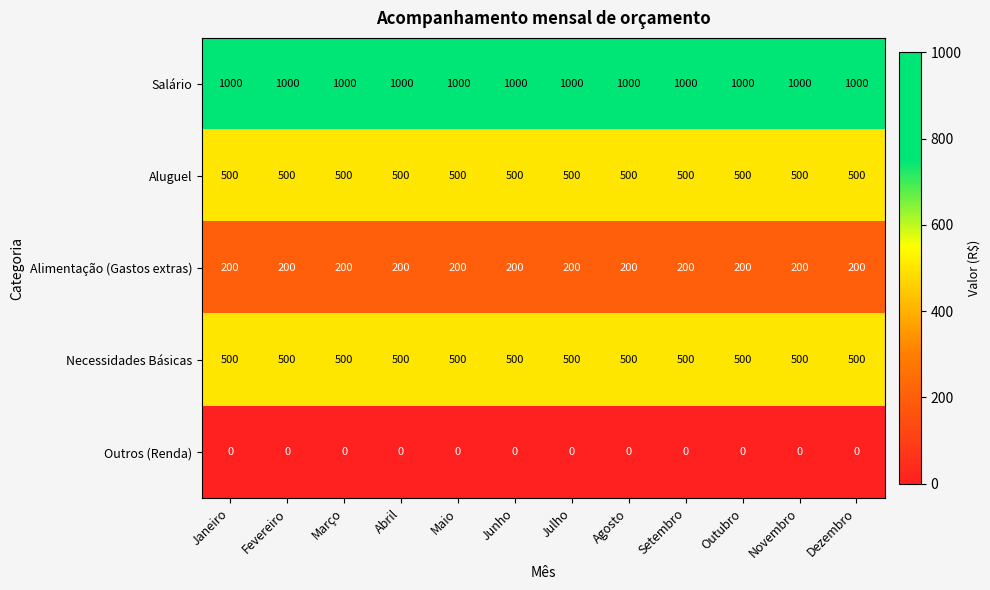

What is the difference between the highest and lowest values at Agosto?

1000